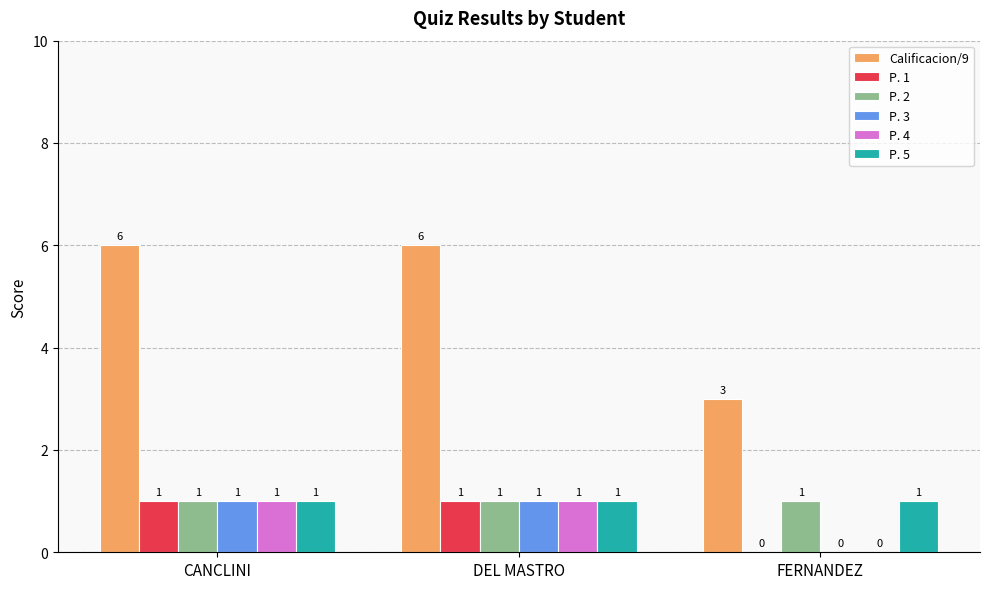

What is the sum of all Calificacion/9 values?

15